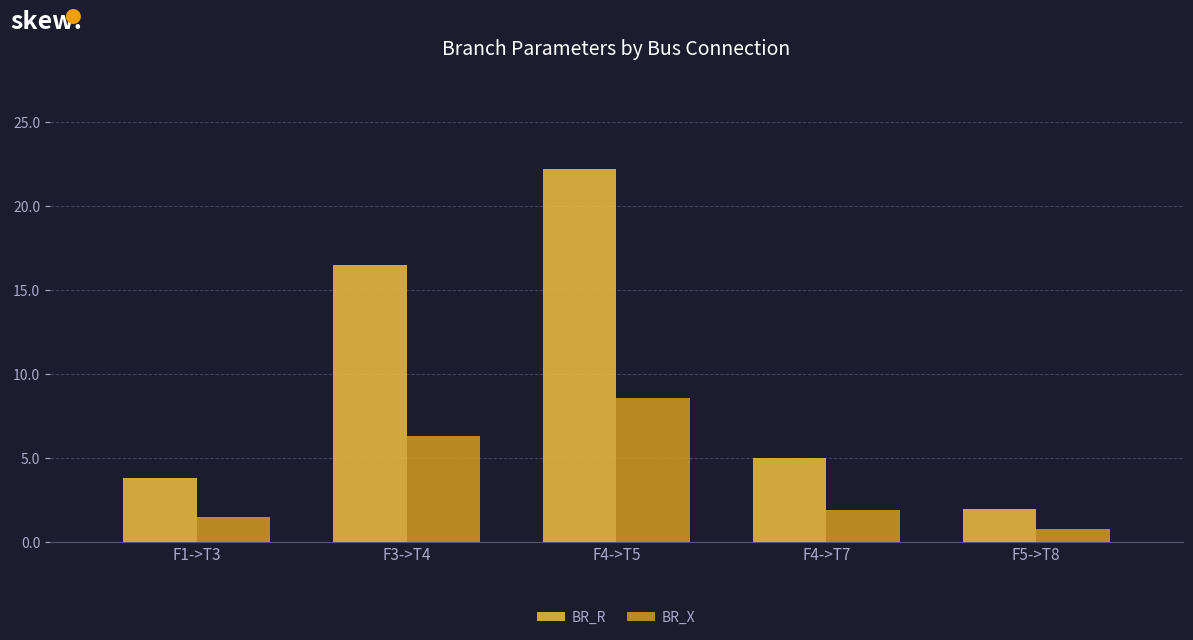

Which series has the largest range (max minus min)?

BR_R